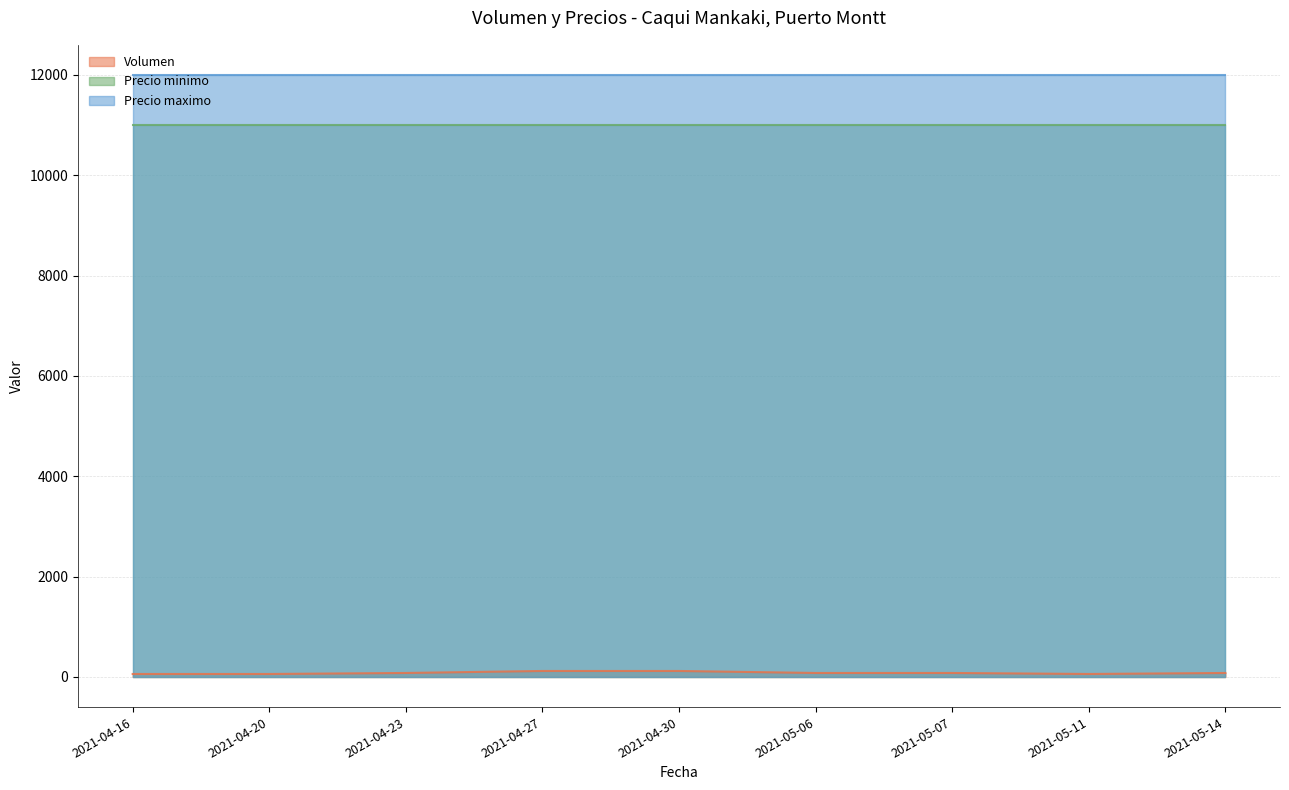

The value of Volumen at 2021-04-20 is 60. True or false?

True